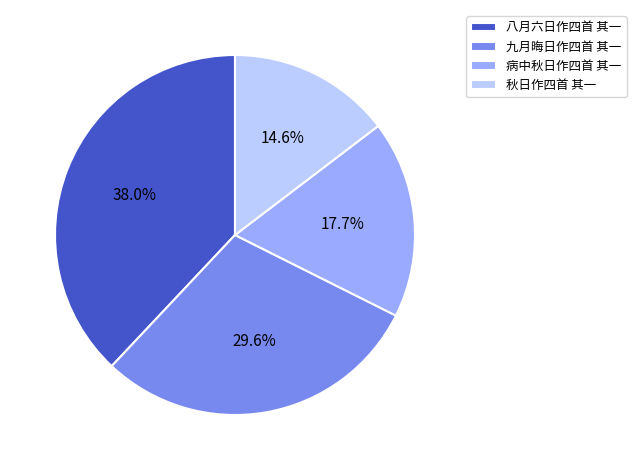

To the nearest percent, what is the difference between the largest and smallest slice percentages?

23%